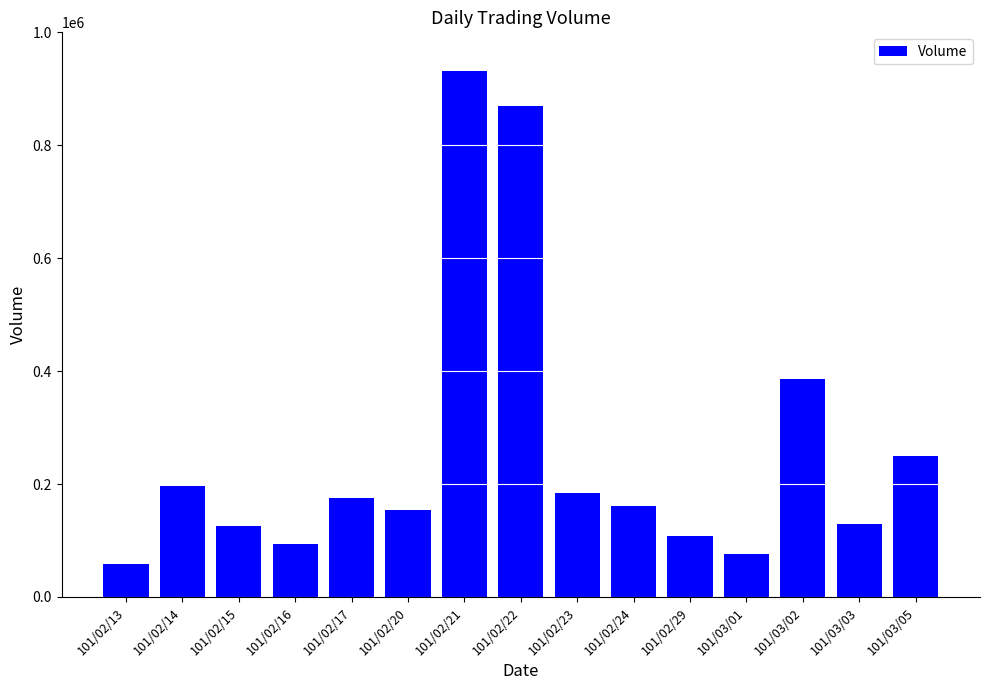

What is the label of the 14th bar from the right?

101/02/14